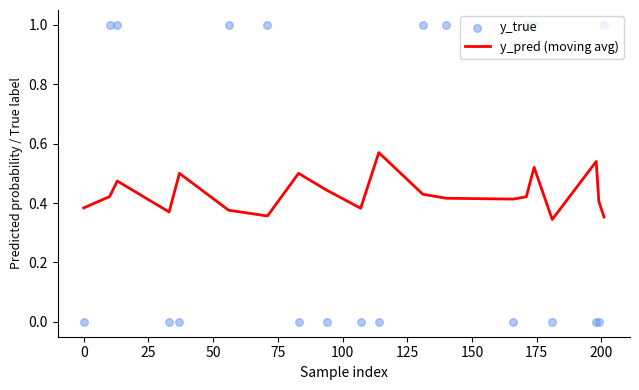

Is the value of y_pred (moving avg) at 50 greater than the value of y_true at 17?

Yes